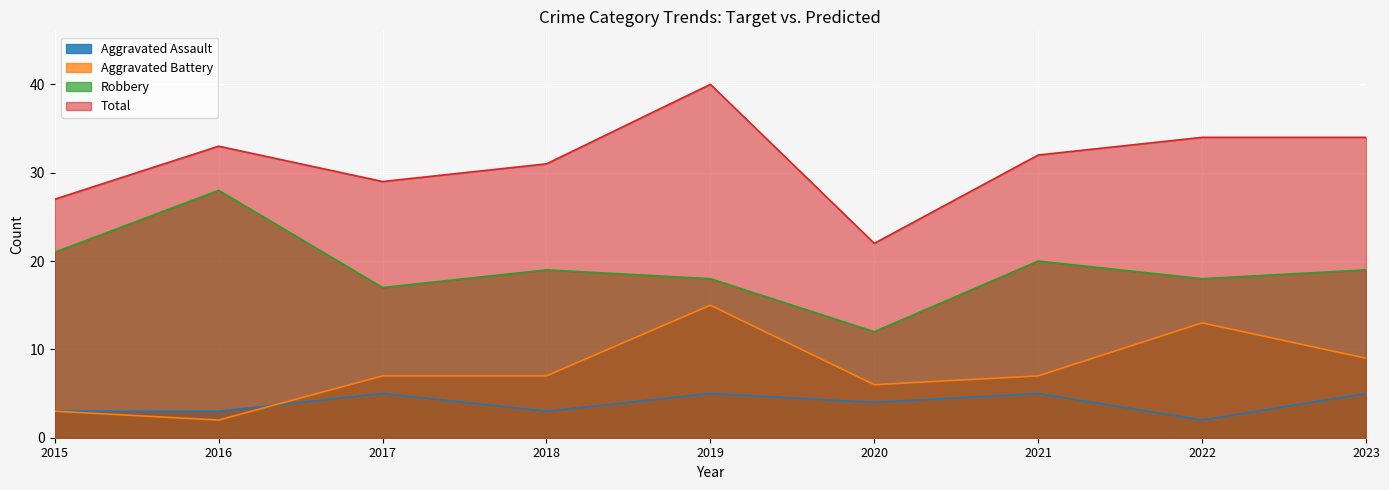

Between which two adjacent categories do Aggravated Assault and Aggravated Battery first intersect?

2016 and 2017